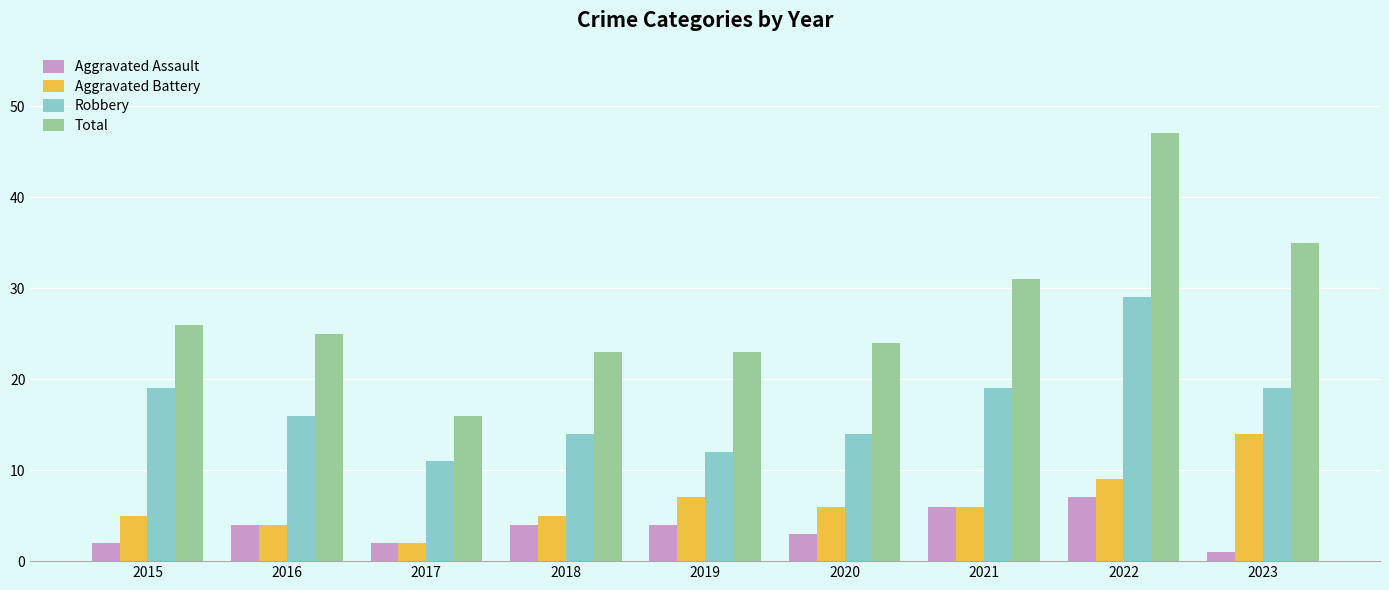

What is the sum of the Aggravated Battery values at 2020 and 2016?

10